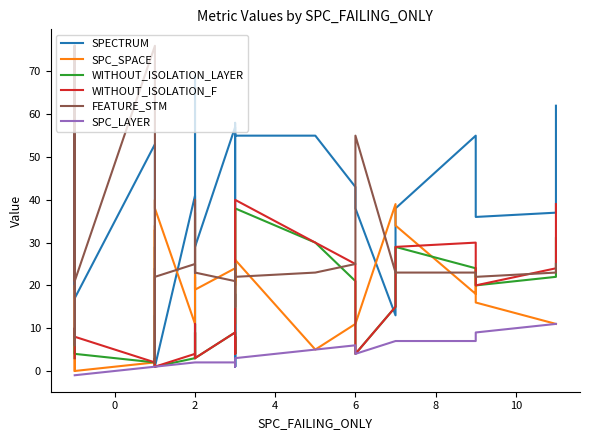

After their last crossing, which series has the higher values: FEATURE_STM or SPECTRUM?

SPECTRUM